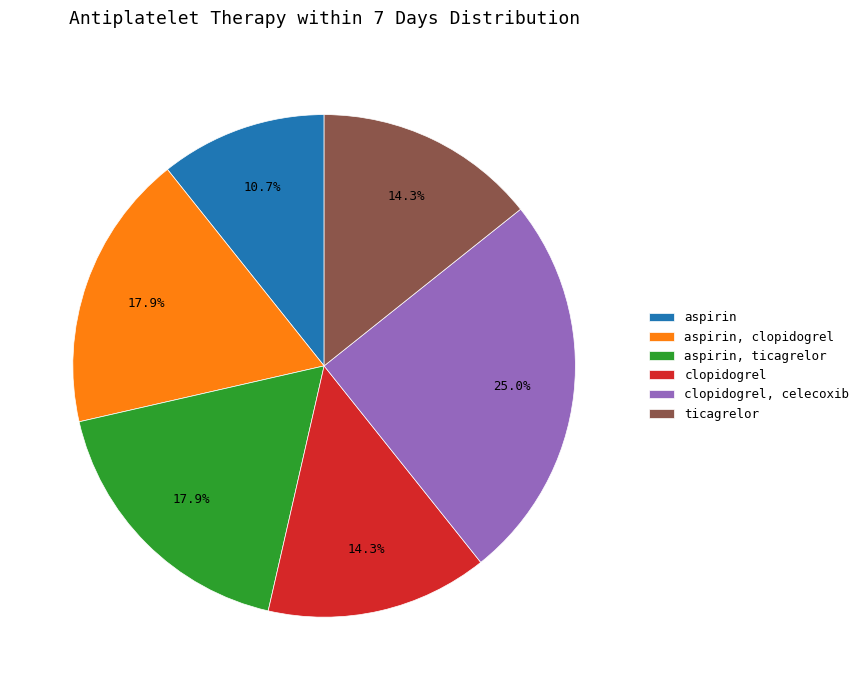

What is the largest slice in the pie chart?

clopidogrel, celecoxib